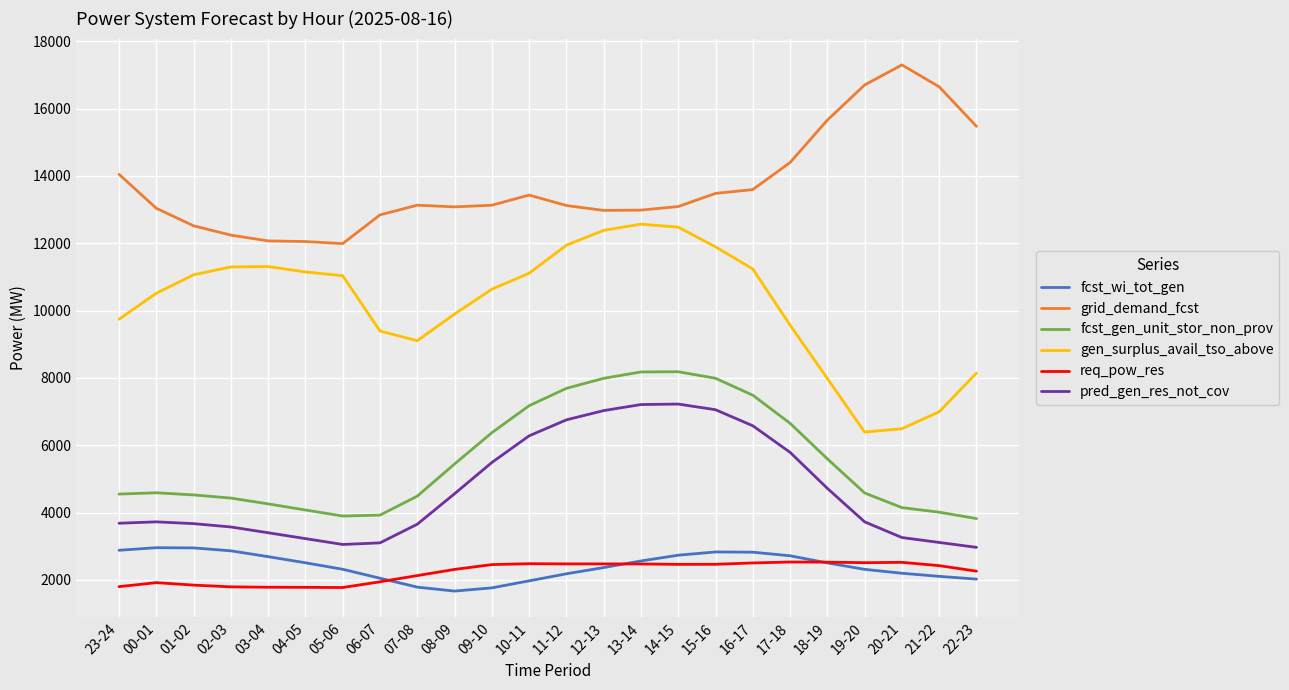

What is the total value across all series at 15-16?

45705